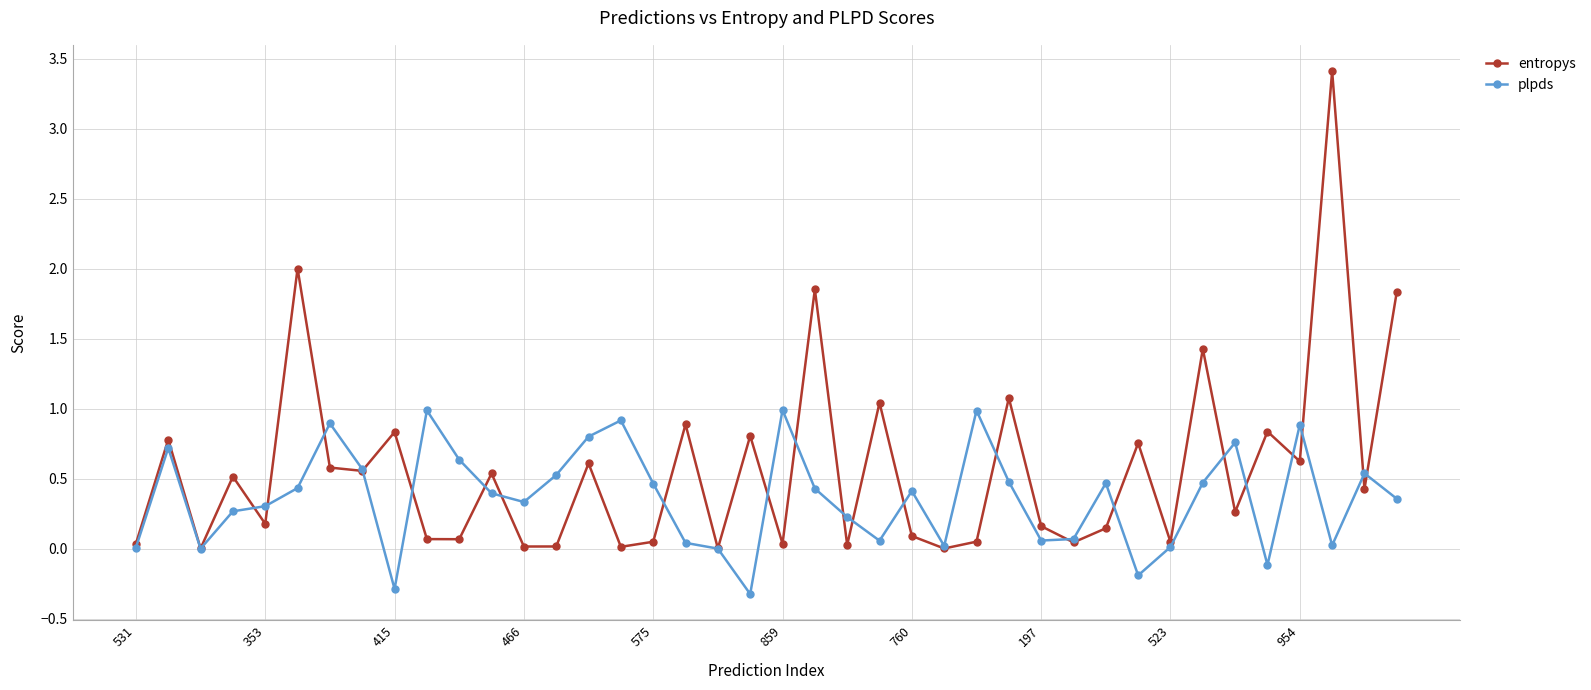

How many interior local valleys does the entropys series have?

15